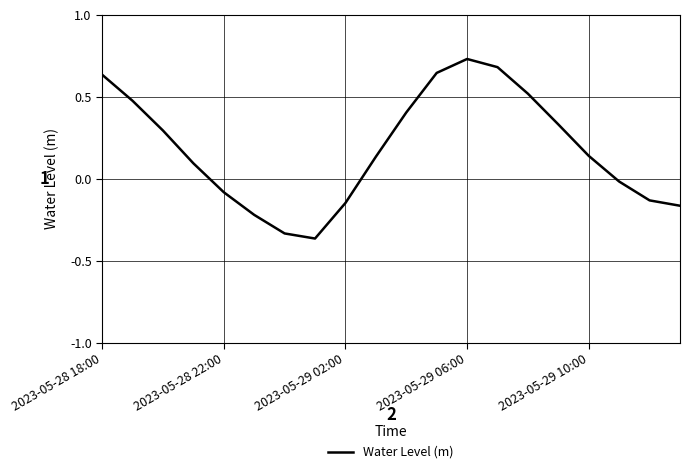

What is the difference between the maximum and minimum values?

1.1